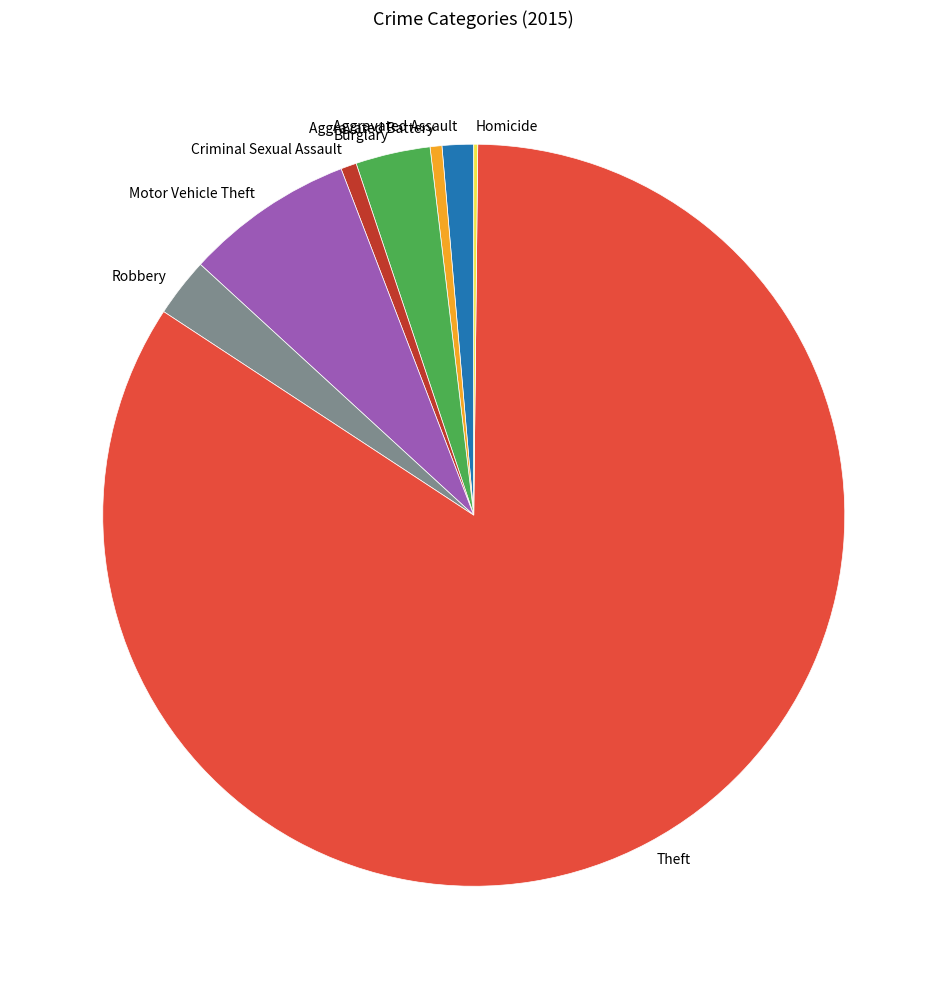

Which has a higher value, Aggravated Battery or Robbery?

Robbery